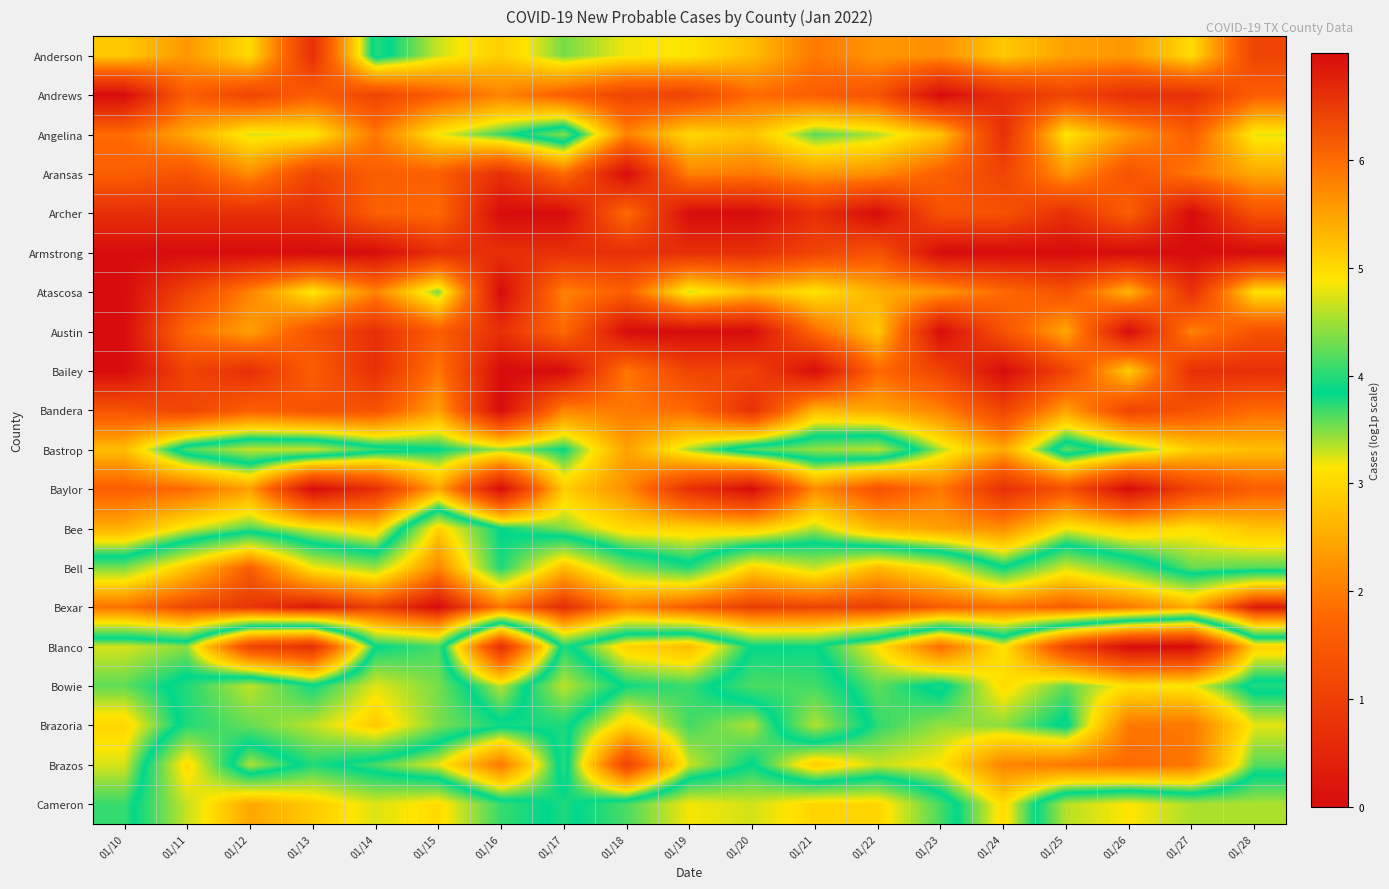

What is the total value across all series at 01/25?

51.8